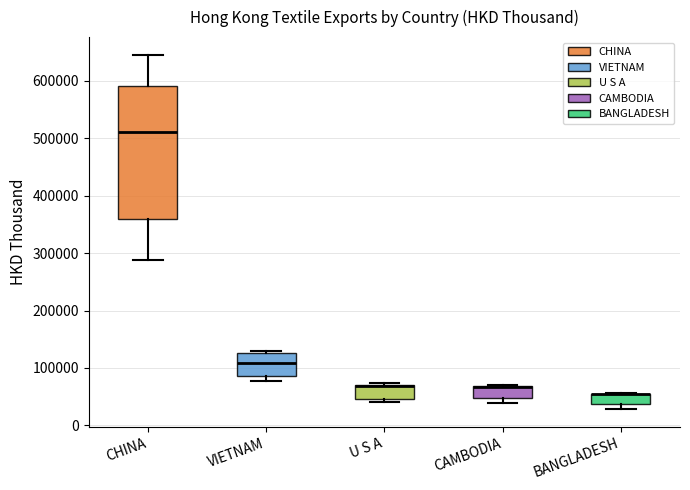

Reading left to right, transcribe this box plot: for each box, give where its median line is, the range the box spans, and where its two whiskers end, as read against the y-axis. The values are not printed on the chart, so give them approximately, as read against the axis.

CHINA: median 510000, box 360000 to 590000, whiskers 290000 to 650000
VIETNAM: median 110000, box 90000 to 130000, whiskers 80000 to 130000 (just above the box's upper edge)
U S A: median 70000 (drawn on the box's upper edge), box 50000 to 70000, whiskers 40000 to 70000 (just above the box's upper edge)
CAMBODIA: median 70000 (drawn on the box's upper edge), box 50000 to 70000, whiskers 40000 to 70000
BANGLADESH: median 60000 (drawn on the box's upper edge), box 40000 to 60000, whiskers 30000 to 60000